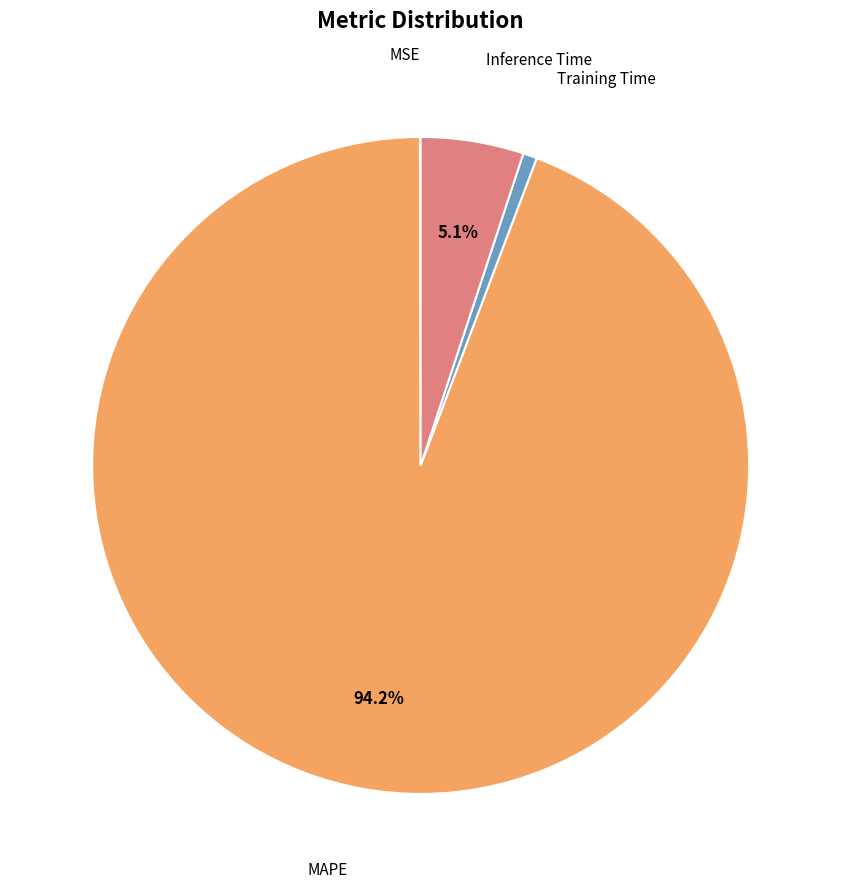

Is there a majority slice in this chart?

Yes